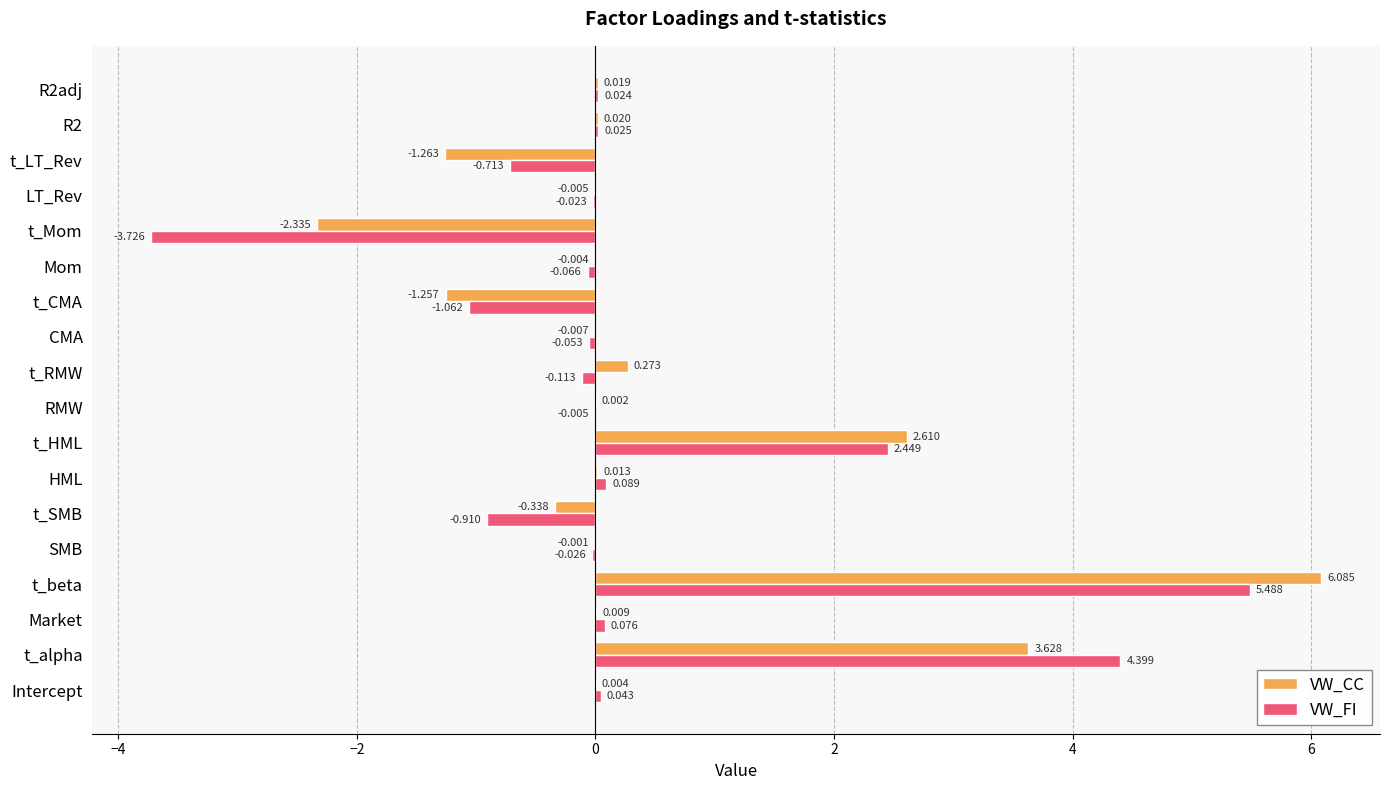

Where is VW_FI nearest to the value 0?

RMW